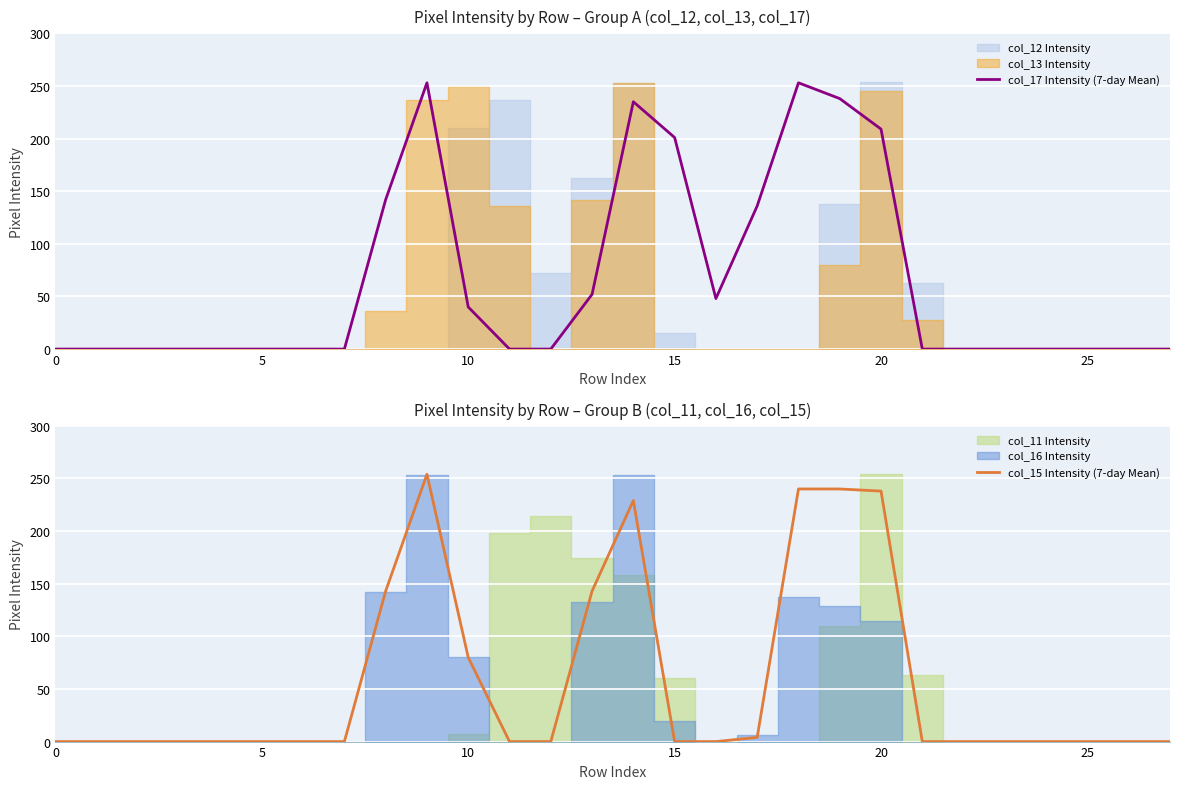

What is the label of the 13th point from the right?

15